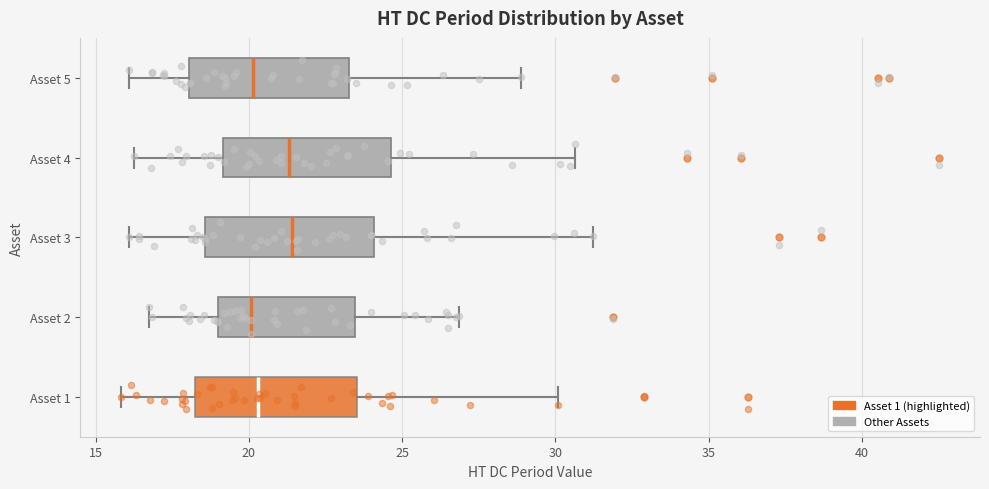

Reading bottom to top, read every box against the x-axis: the position of its median line, the range the box covers, and the ends of its whiskers. The values are not printed on the chart, so give them approximately, as read against the axis.

Asset 1: median 20.5, box 18.0 to 23.5, whiskers 16.0 to 30.0
Asset 2: median 20.0, box 19.0 to 23.5, whiskers 16.5 to 27.0
Asset 3: median 21.5, box 18.5 to 24.0, whiskers 16.0 to 31.0
Asset 4: median 21.5, box 19.0 to 24.5, whiskers 16.5 to 30.5
Asset 5: median 20.0, box 18.0 to 23.5, whiskers 16.0 to 29.0